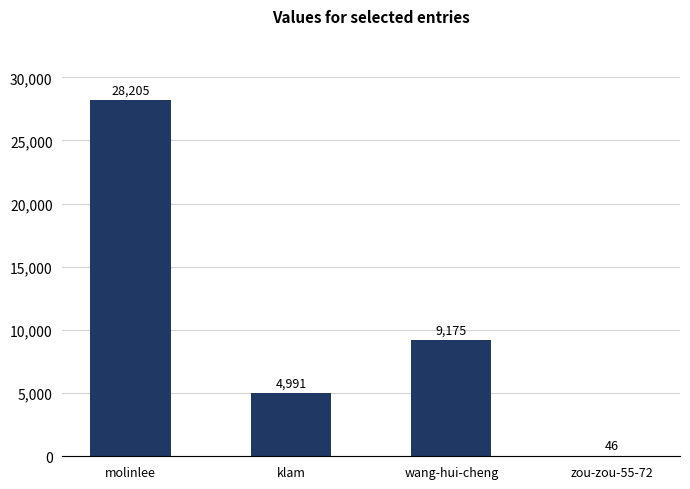

What is the maximum value shown in the chart?

28205